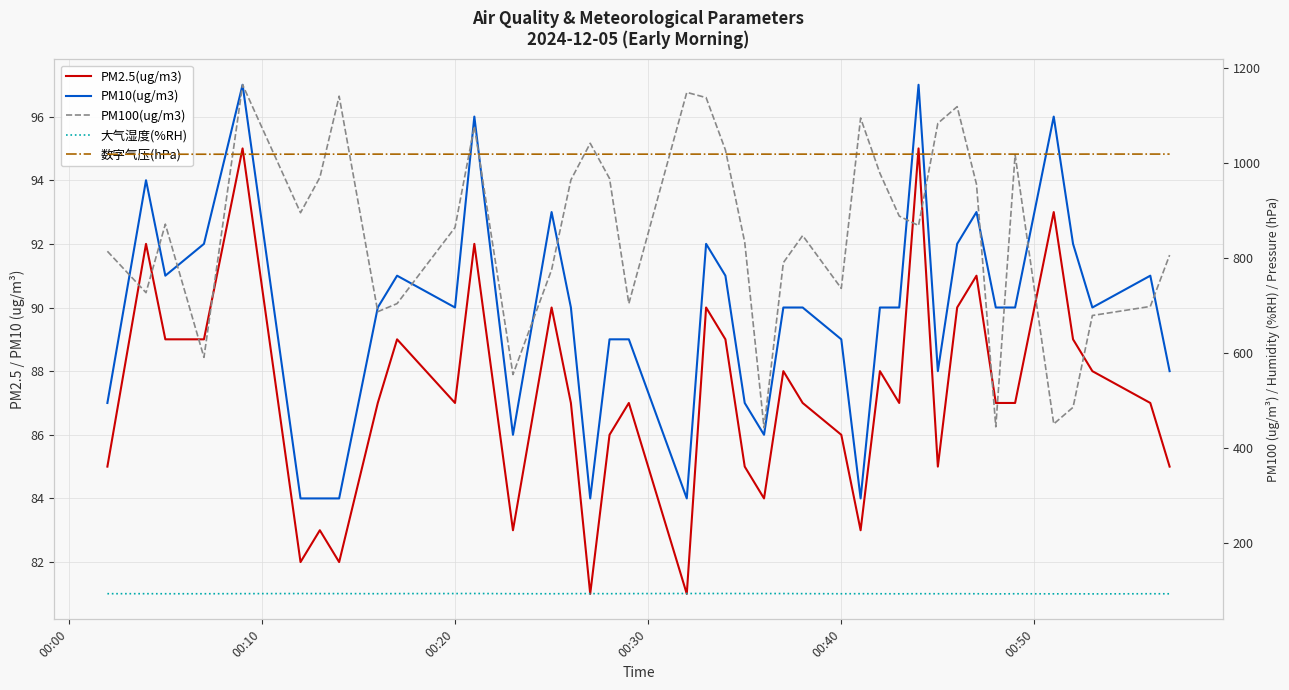

Is this an area chart (filled region under the line)?

No